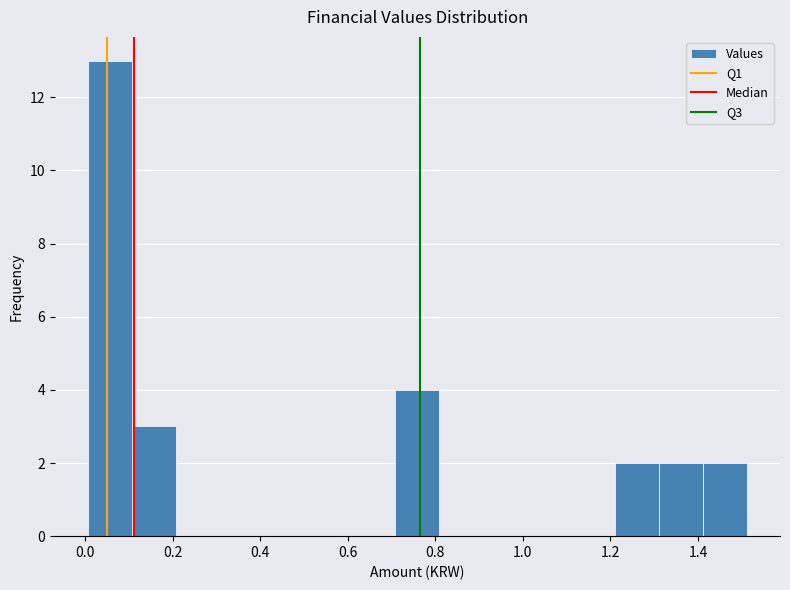

Reading left to right, list every bar in this chart as the range it spans on the x-axis followed by its height. Neither the bar edges nor the heights are printed on the chart, so give them approximately, as read against the axes.

0.00 to 0.10: 13
0.10 to 0.20: 3
0.20 to 0.30: 0
0.30 to 0.40: 0
0.40 to 0.50: 0
0.50 to 0.60: 0
0.60 to 0.70: 0
0.70 to 0.80: 4
0.80 to 0.90: 0
0.90 to 1.02: 0
1.02 to 1.12: 0
1.12 to 1.22: 0
1.22 to 1.32: 2
1.32 to 1.42: 2
1.42 to 1.52: 2